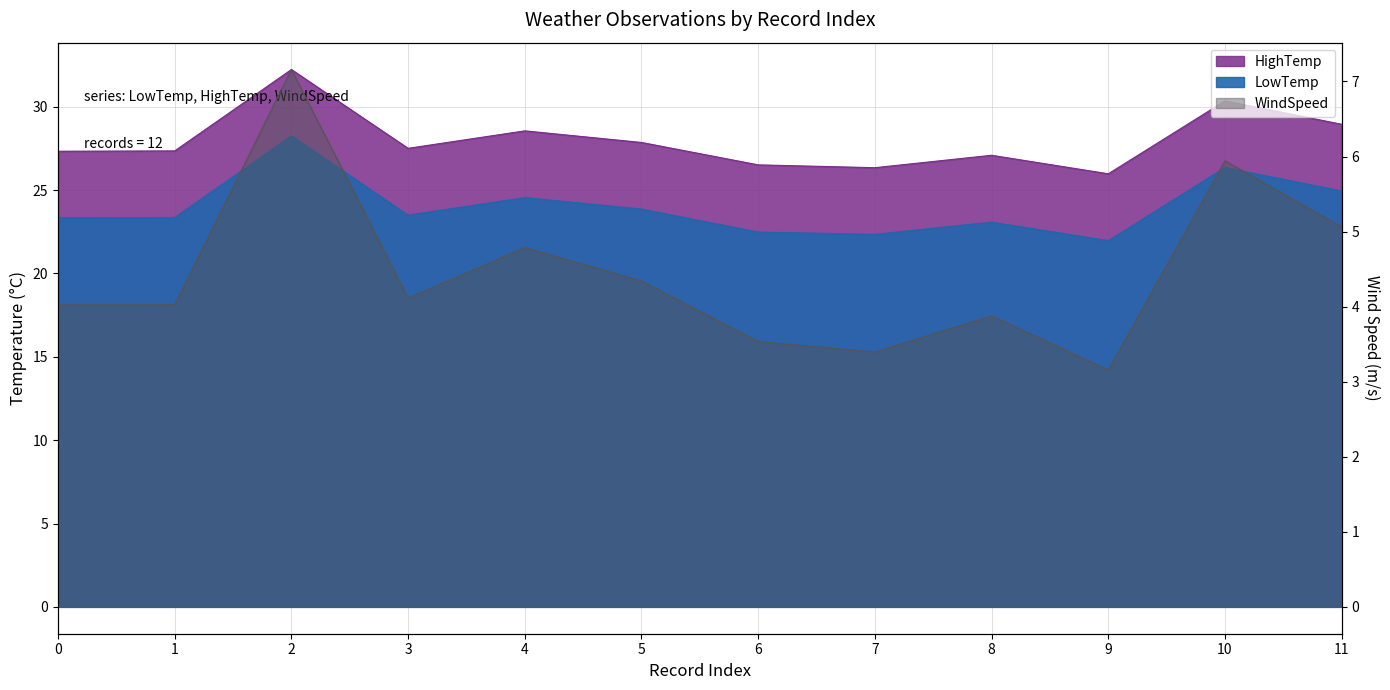

Between 9 and 10, which series saw the biggest shift?

LowTemp